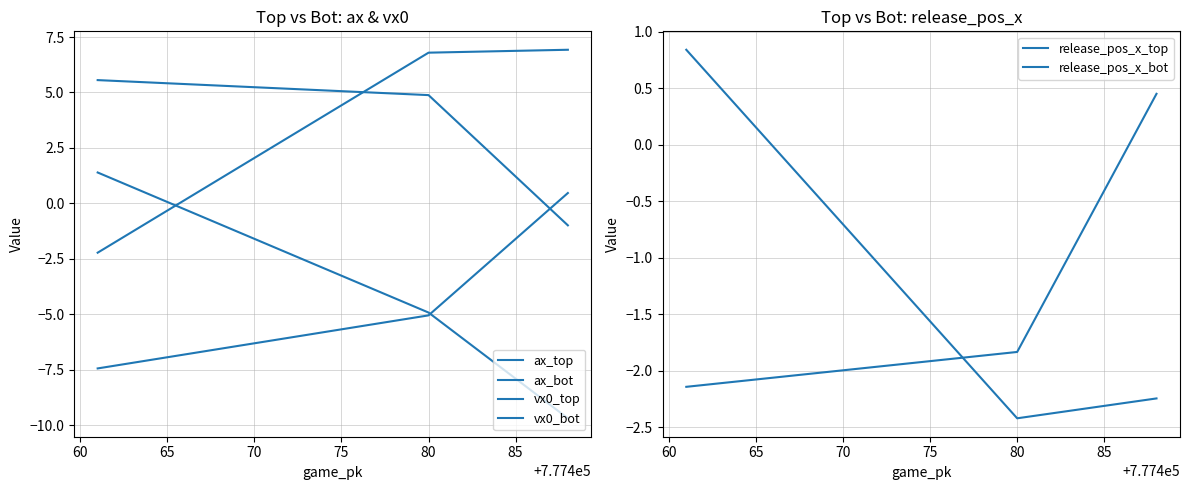

Where does the ax_top series first go above -4?

65